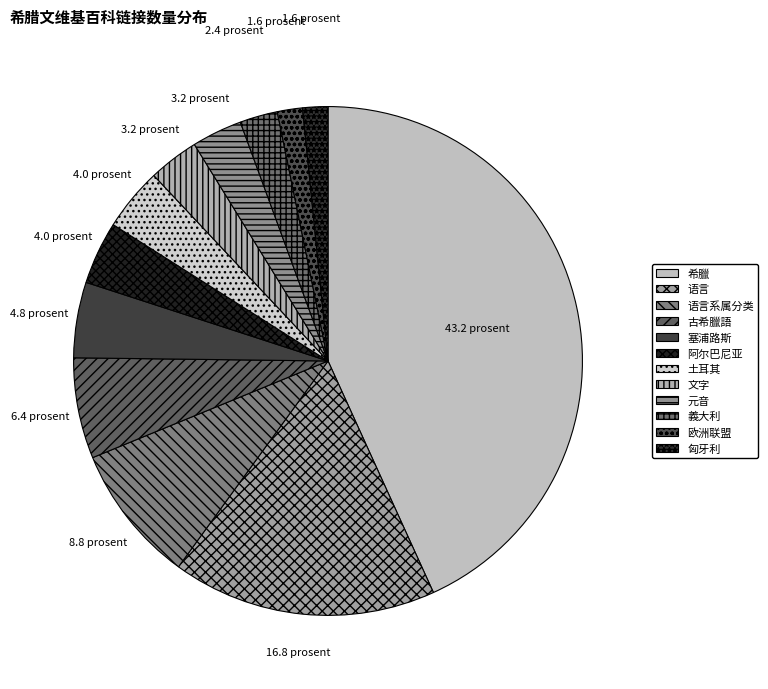

To the nearest percent, what is the average slice percentage?

8%